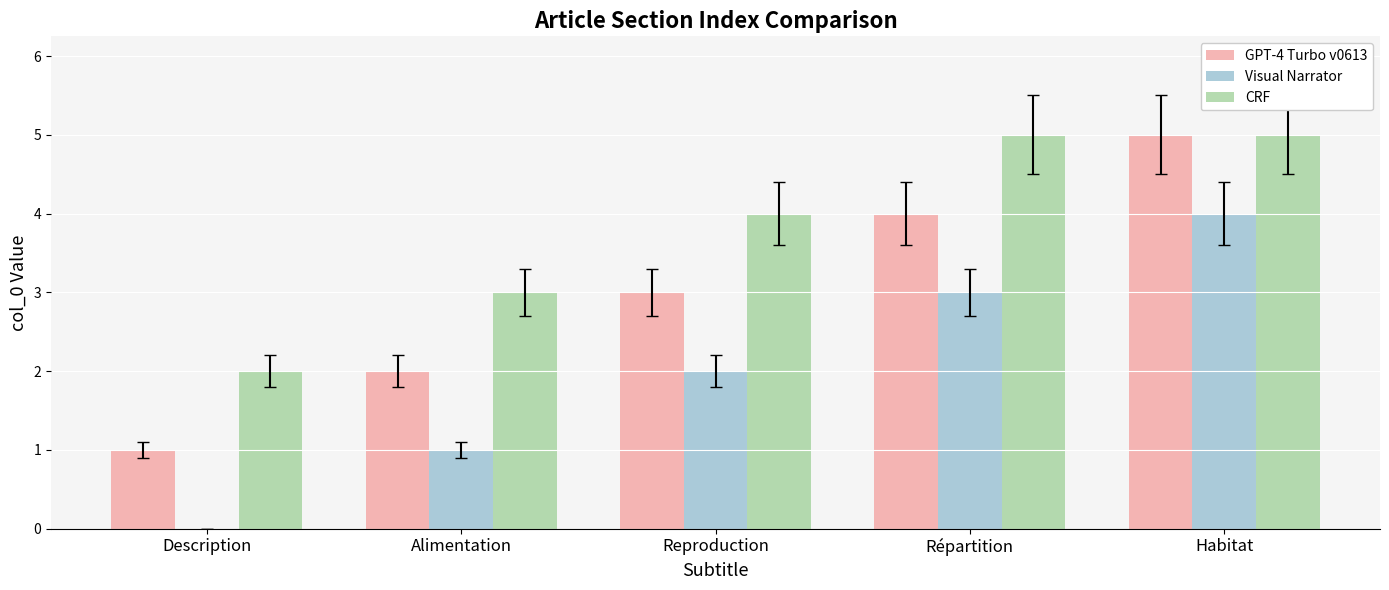

What is the sum of the GPT-4 Turbo v0613 values at Reproduction and Alimentation?

5